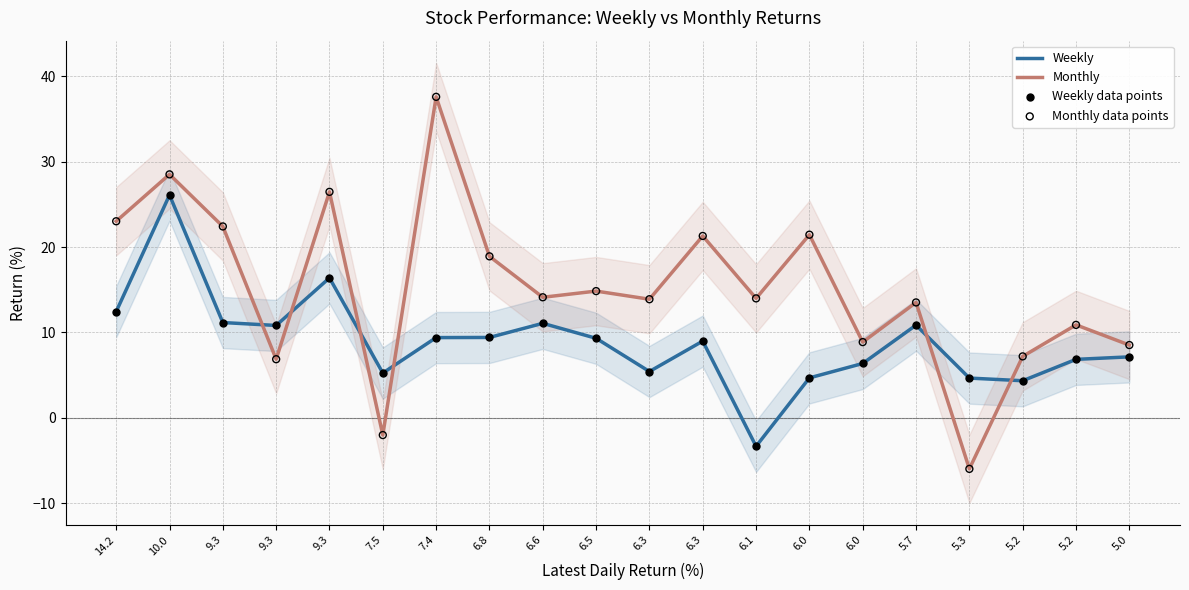

At how many categories does at least one series exceed 17?

8